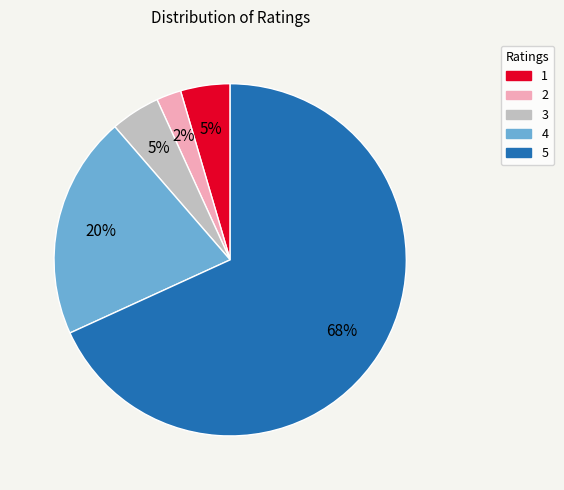

Is there a majority slice in this chart?

Yes